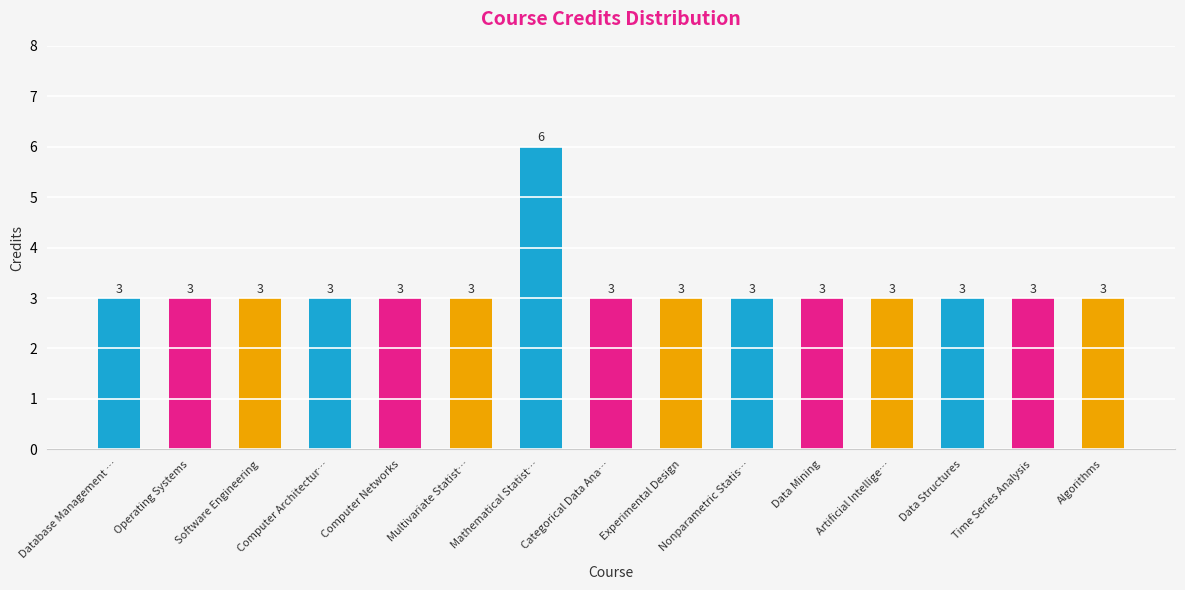

Count the values in the range 3 to 4.

14